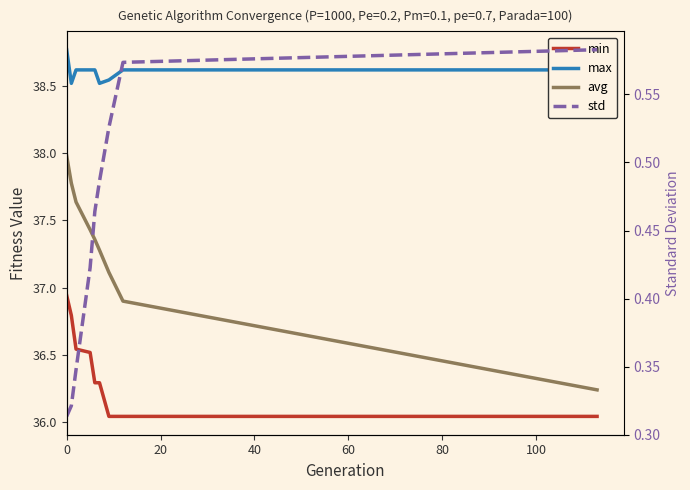

List the series in order of their peak value, highest first.

max, avg, min, std